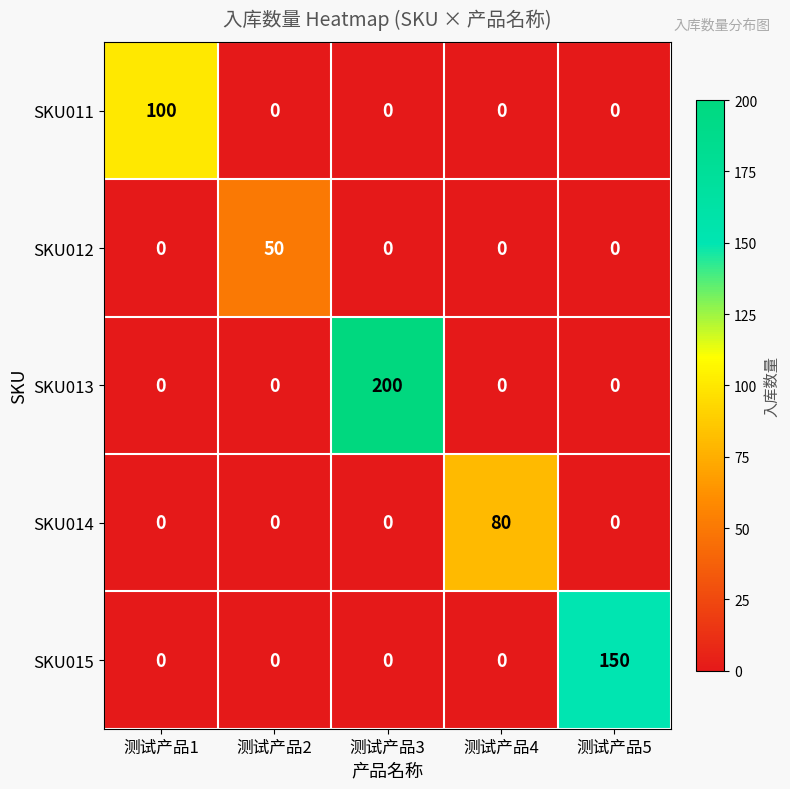

What is the average value of the SKU012 series?

10